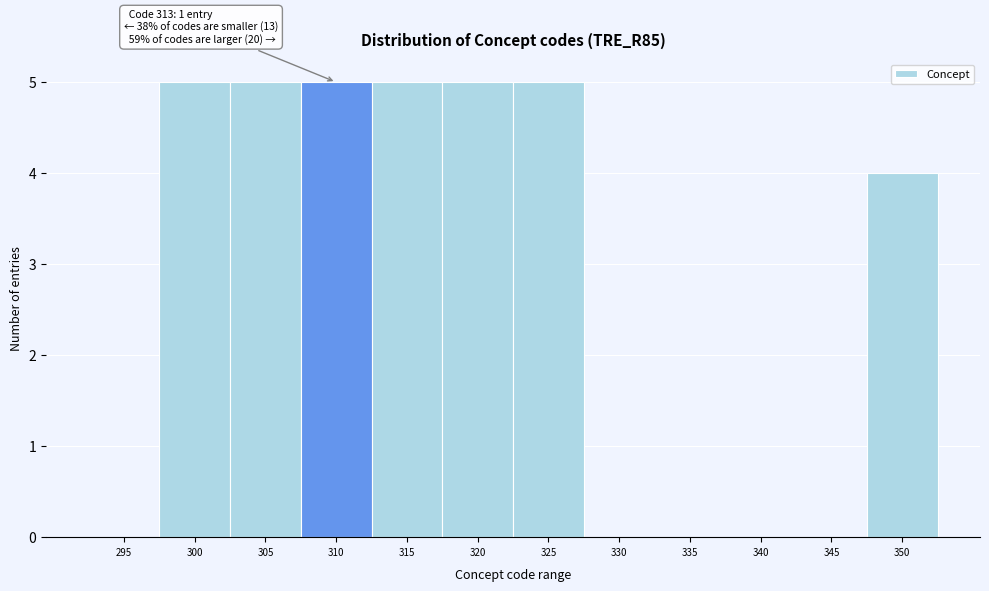

Reading left to right, list all the values displayed in this chart.

295=0	300=5	305=5	310=5	315=5	320=5	325=5	330=0	335=0	340=0	345=0	350=4